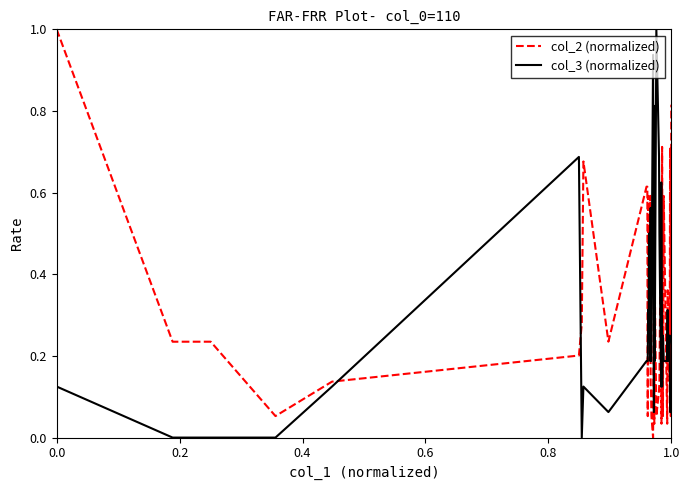

What is the maximum value for col_3 (normalized)?

1.0